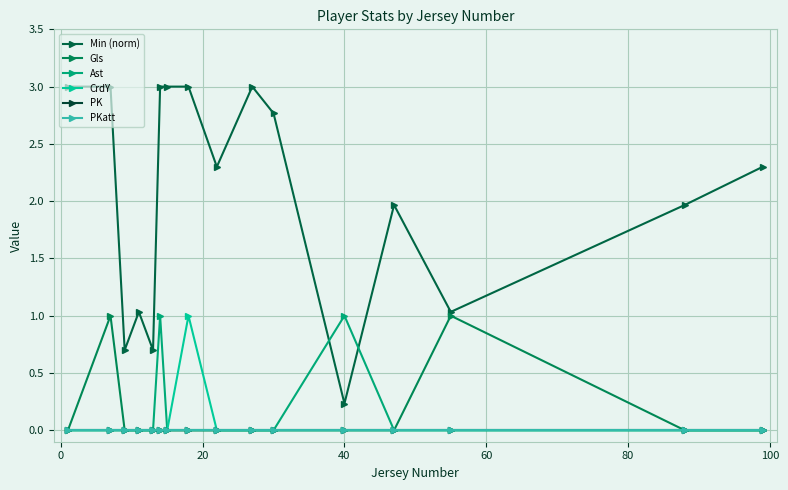

Is this an area chart (filled region under the line)?

No